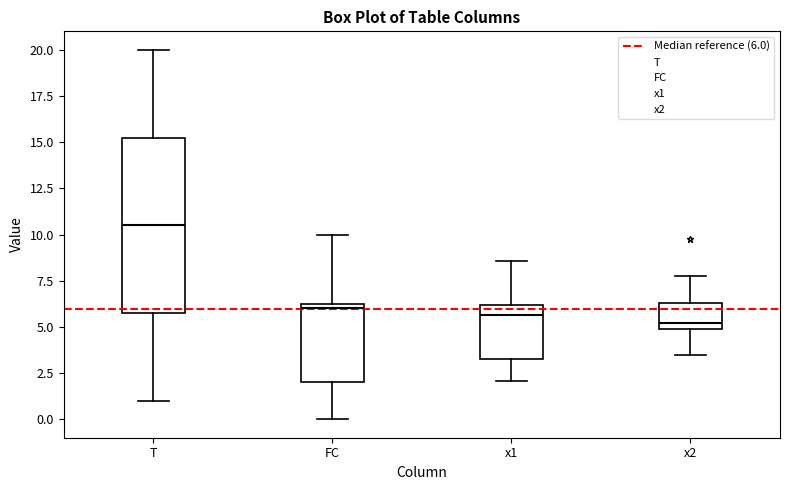

Which box has the highest median line?

T